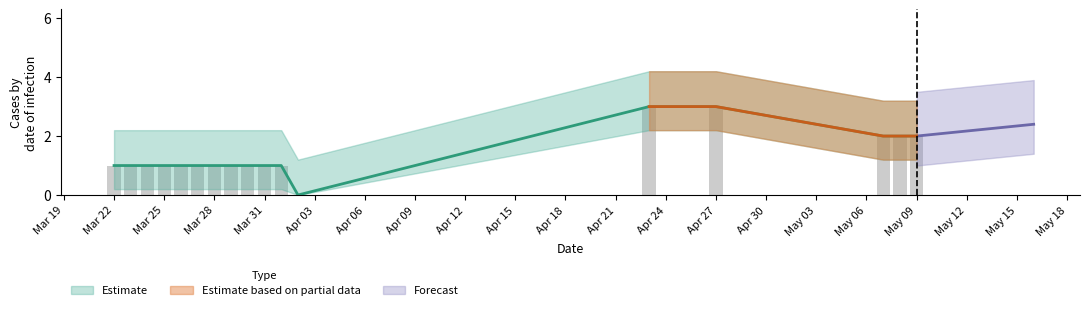

What is the label of the 11th bar from the right?

Mar 28